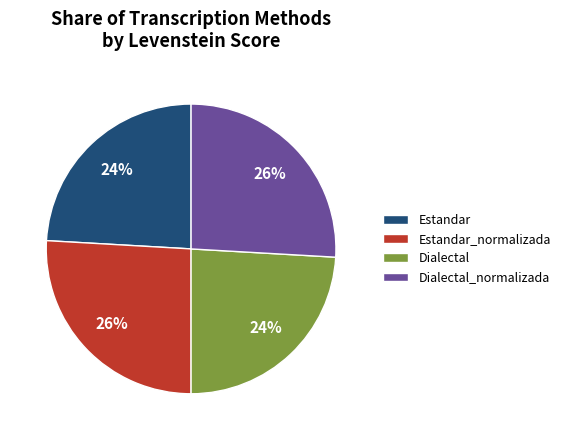

The Dialectal slice represents 15% of the pie. True or false?

False